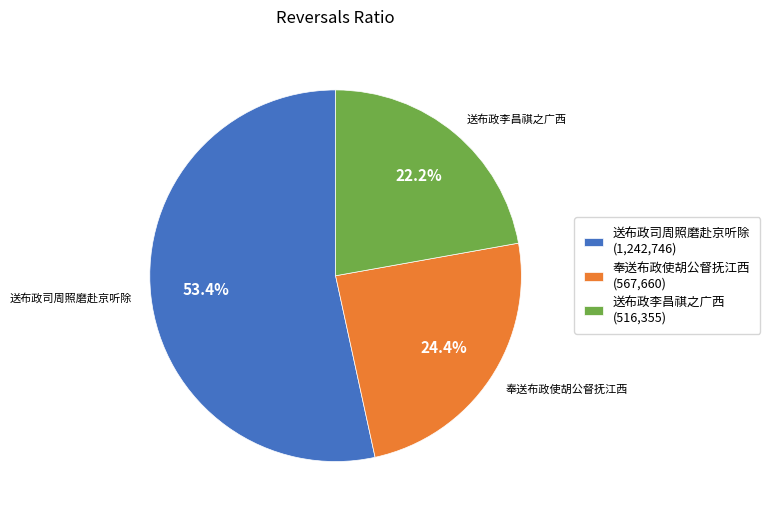

Is there a majority slice in this chart?

Yes